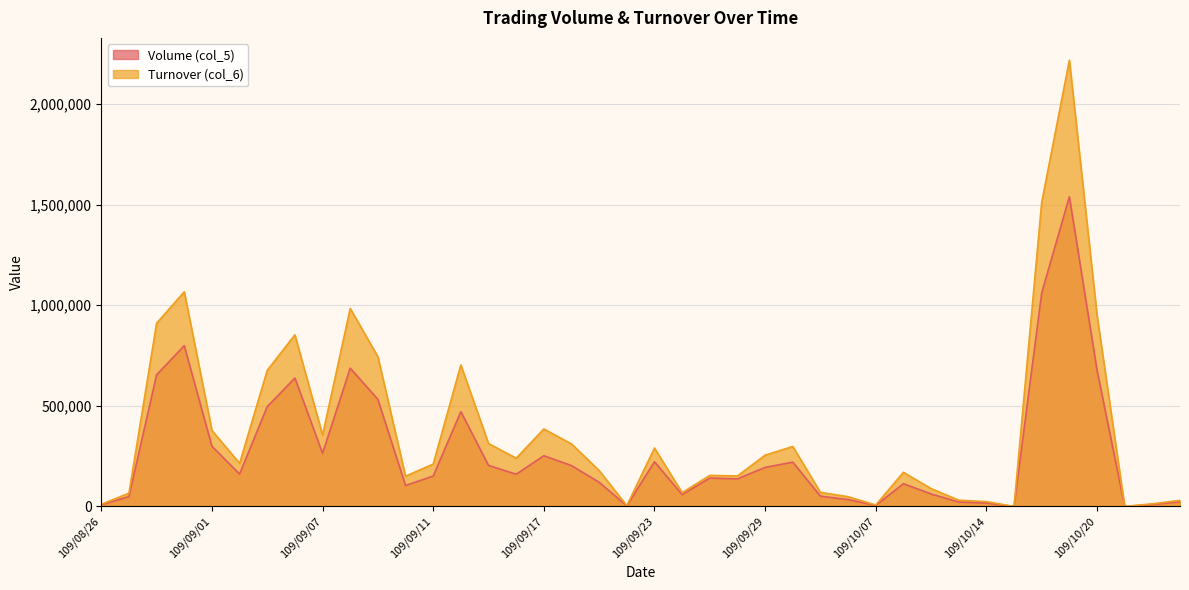

Reading left to right, list all the values displayed in this chart.

Volume (col_5): 8000	49000	654000	799000	299000	161000	496000	638000	264000	687000	532000	104000	151000	471000	204000	160000	252000	203000	120000	3000	222000	59000	141000	137000	194000	220000	51000	34000	5000	113000	62000	22000	17000	0	1061000	1539000	677000	0	10000	23000
Turnover (col_6): 10650	65910	910300	1066720	377690	214290	676230	852680	354710	983920	743980	150310	210560	703020	312780	239500	385050	310610	178280	4050	290170	68690	154220	151540	254730	297980	70000	48430	7100	169540	88800	31130	23860	0	1511190	2217440	949880	0	13100	30260